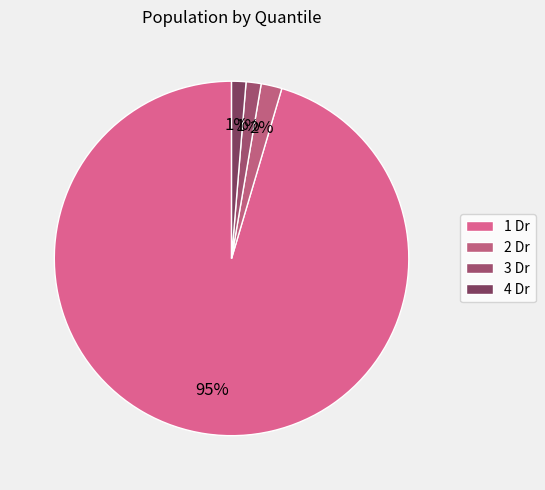

Is there any slice that represents more than half of the pie?

Yes